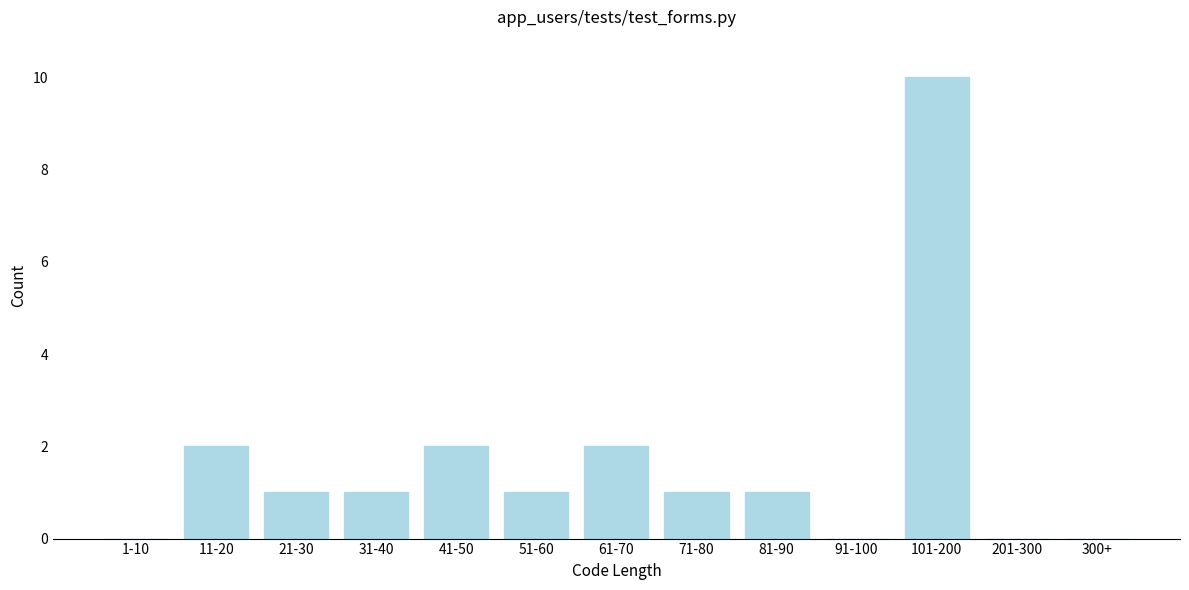

Reading right to left, extract all data points from this chart.

300+=0	201-300=0	101-200=10	91-100=0	81-90=1	71-80=1	61-70=2	51-60=1	41-50=2	31-40=1	21-30=1	11-20=2	1-10=0